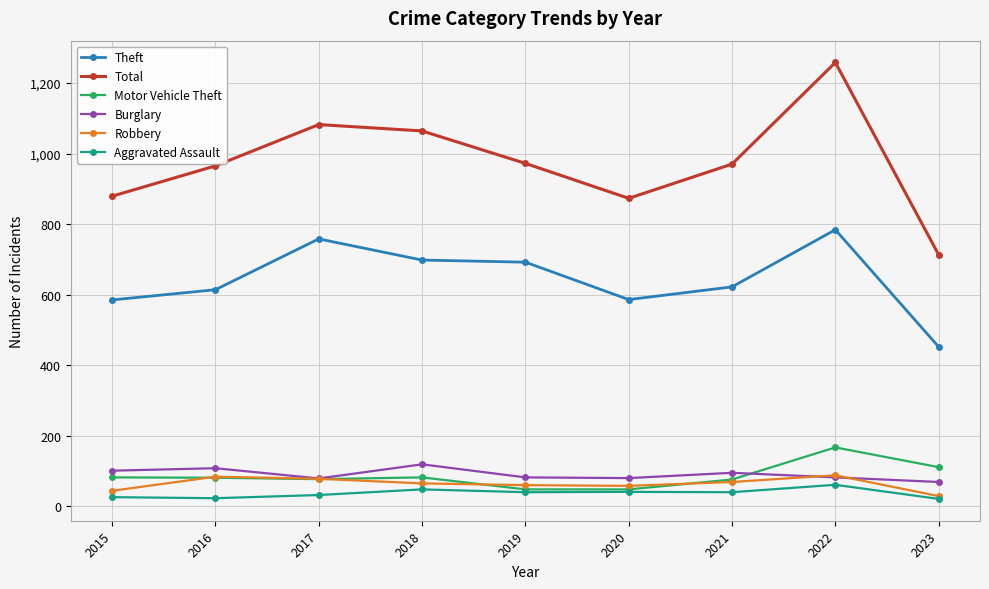

True or false: Theft and Aggravated Assault intersect in this chart.

False